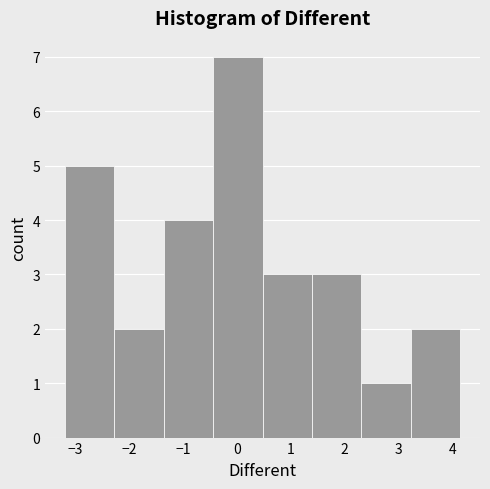

Reading left to right, list every bar in this chart as the range it spans on the x-axis followed by its height. Neither the bar edges nor the heights are printed on the chart, so give them approximately, as read against the axes.

-3.2 to -2.3: 5
-2.3 to -1.4: 2
-1.4 to -0.4: 4
-0.4 to 0.5: 7
0.5 to 1.4: 3
1.4 to 2.3: 3
2.3 to 3.2: 1
3.2 to 4.1: 2